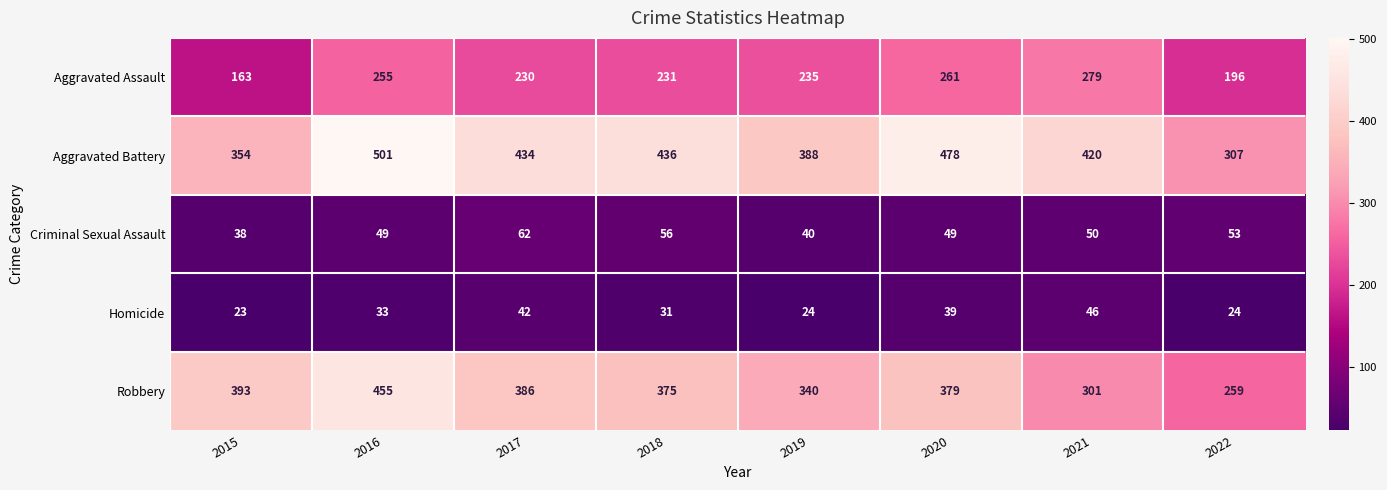

Where is Robbery nearest to the value 357?

2019